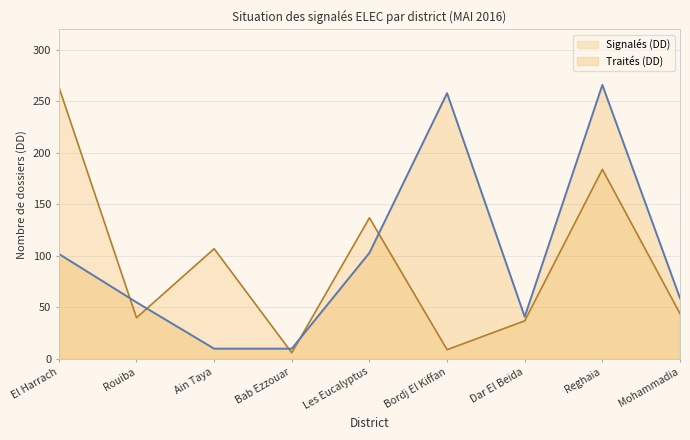

What are all the series names shown in the legend?

Signalés (DD), Traités (DD)